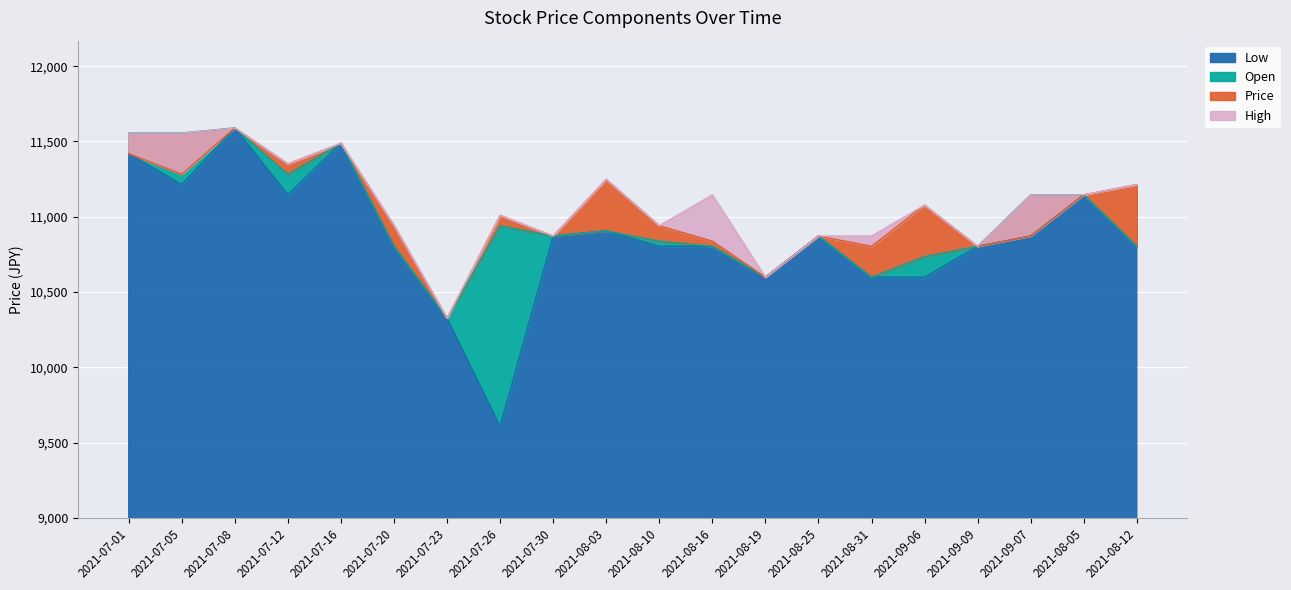

How many data points does each series have?

20